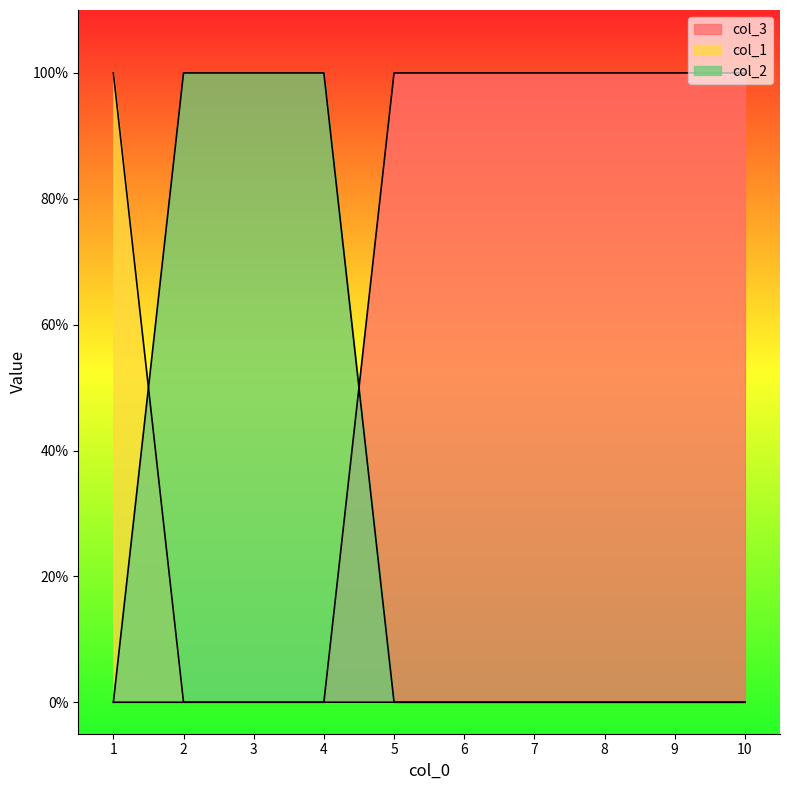

How many lines are shown in the chart?

3